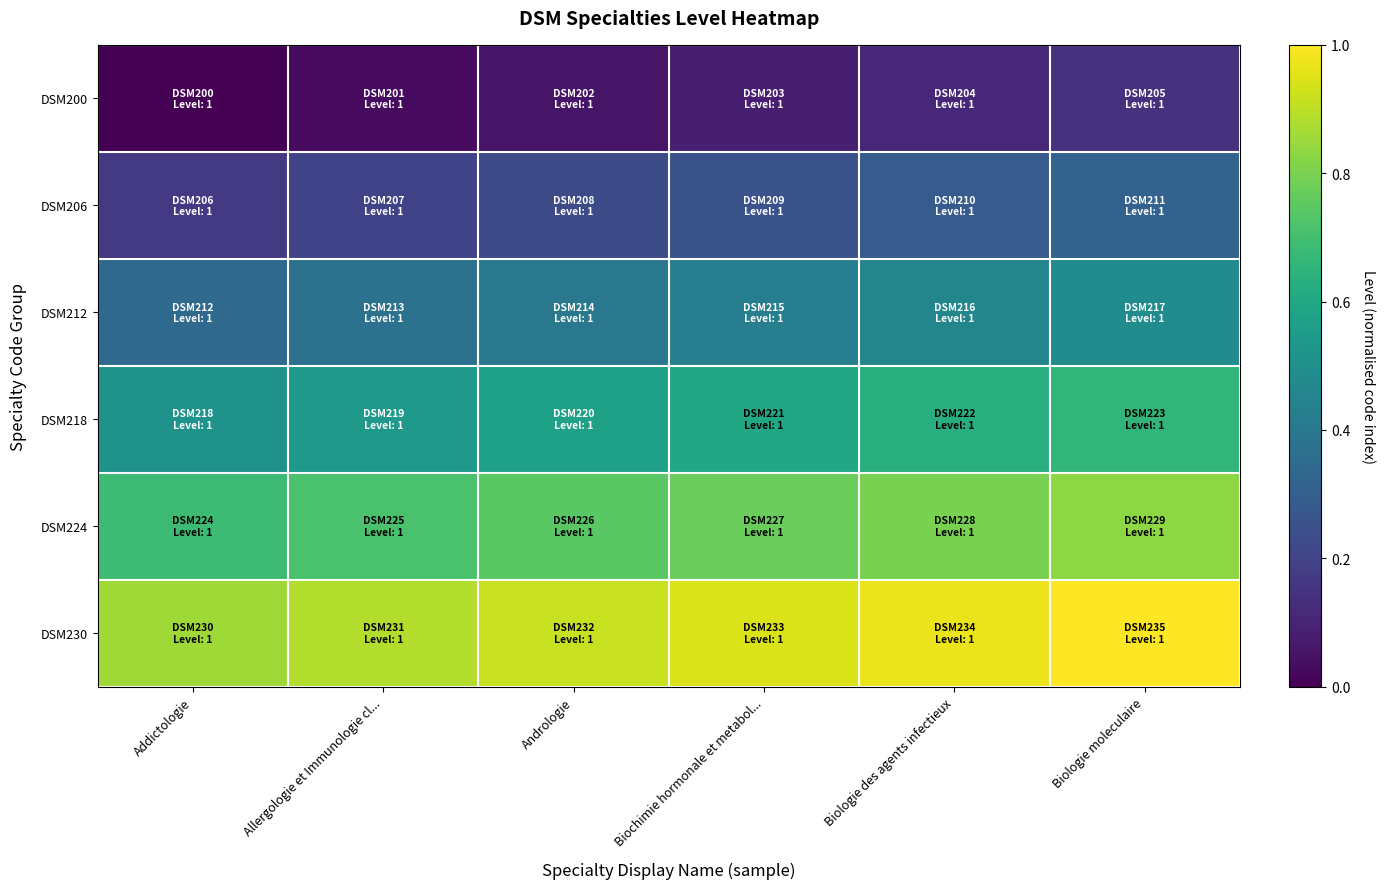

Reading right to left, list all the values displayed in this chart.

DSM200: Biologie moleculaire=0.1	Biologie des agents infectieux=0.1	Biochimie hormonale et metabol...=0.1	Andrologie=0.1	Allergologie et Immunologie cl...=0.0	Addictologie=0.0
DSM206: Biologie moleculaire=0.3	Biologie des agents infectieux=0.3	Biochimie hormonale et metabol...=0.3	Andrologie=0.2	Allergologie et Immunologie cl...=0.2	Addictologie=0.2
DSM212: Biologie moleculaire=0.5	Biologie des agents infectieux=0.5	Biochimie hormonale et metabol...=0.4	Andrologie=0.4	Allergologie et Immunologie cl...=0.4	Addictologie=0.3
DSM218: Biologie moleculaire=0.7	Biologie des agents infectieux=0.6	Biochimie hormonale et metabol...=0.6	Andrologie=0.6	Allergologie et Immunologie cl...=0.5	Addictologie=0.5
DSM224: Biologie moleculaire=0.8	Biologie des agents infectieux=0.8	Biochimie hormonale et metabol...=0.8	Andrologie=0.7	Allergologie et Immunologie cl...=0.7	Addictologie=0.7
DSM230: Biologie moleculaire=1.0	Biologie des agents infectieux=1.0	Biochimie hormonale et metabol...=0.9	Andrologie=0.9	Allergologie et Immunologie cl...=0.9	Addictologie=0.9